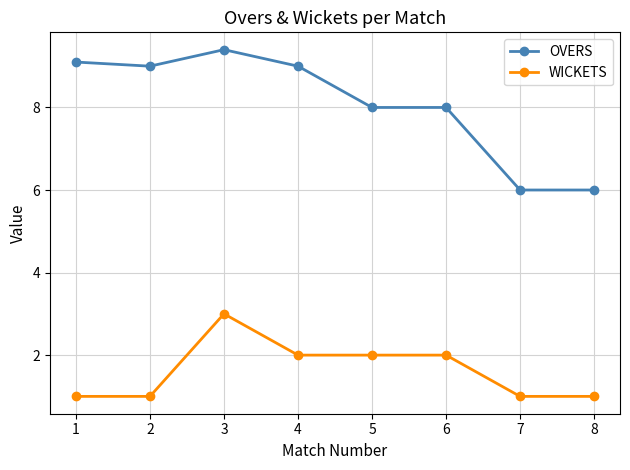

What is the spread (max minus min) of values at 3?

6.4